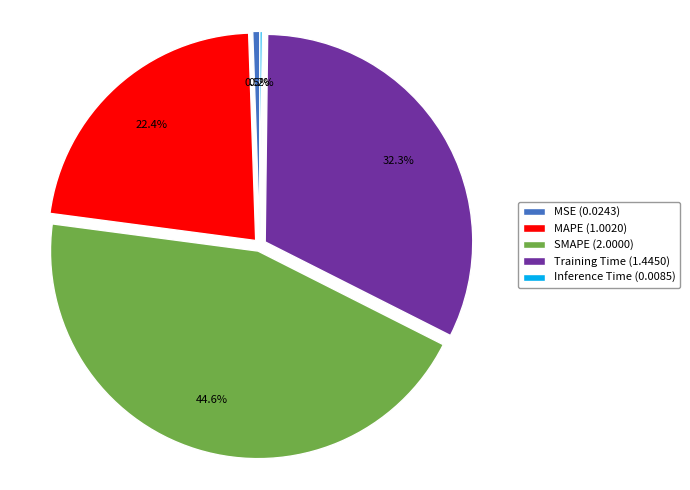

The SMAPE slice represents 45% of the pie. True or false?

True